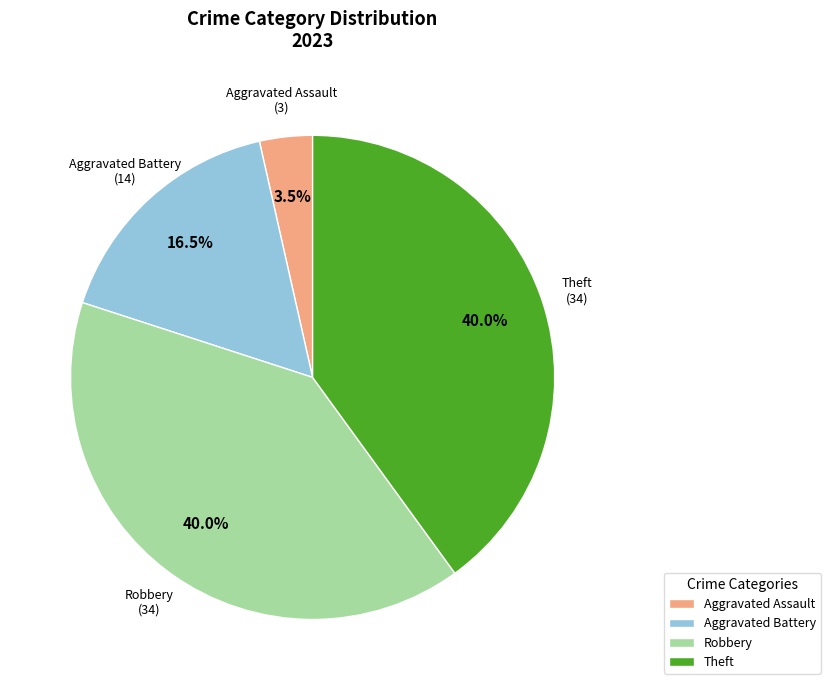

Does Theft account for over 50% of the chart?

No